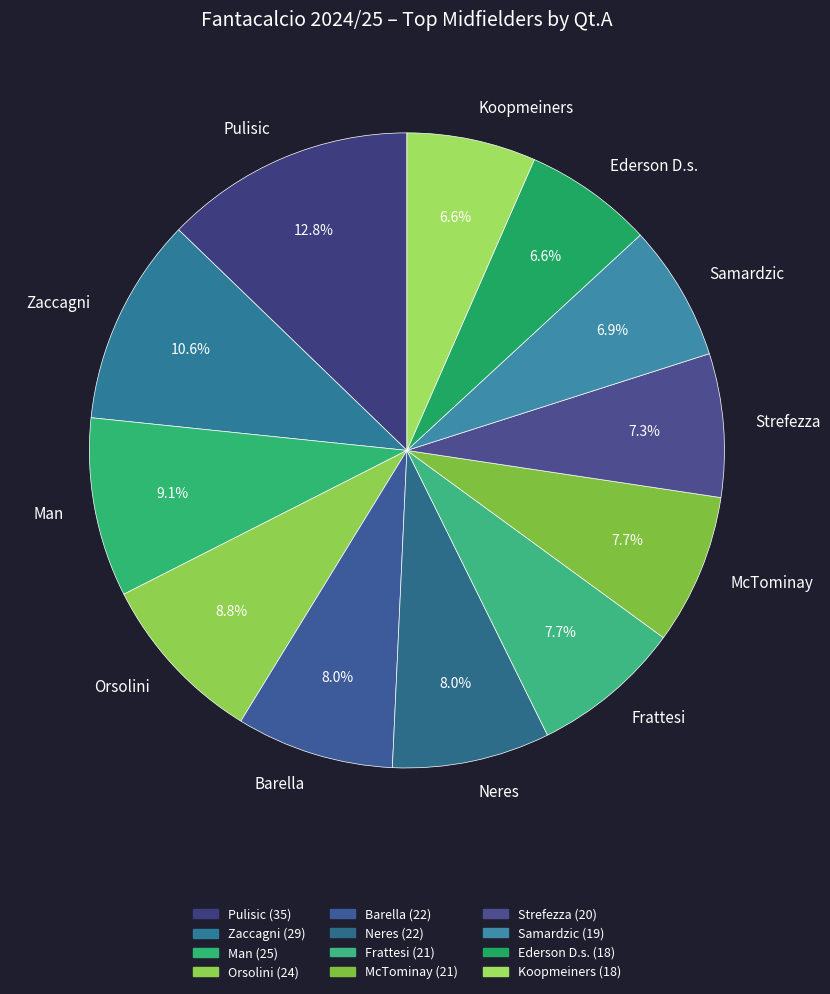

What is the largest slice in the pie chart?

Pulisic